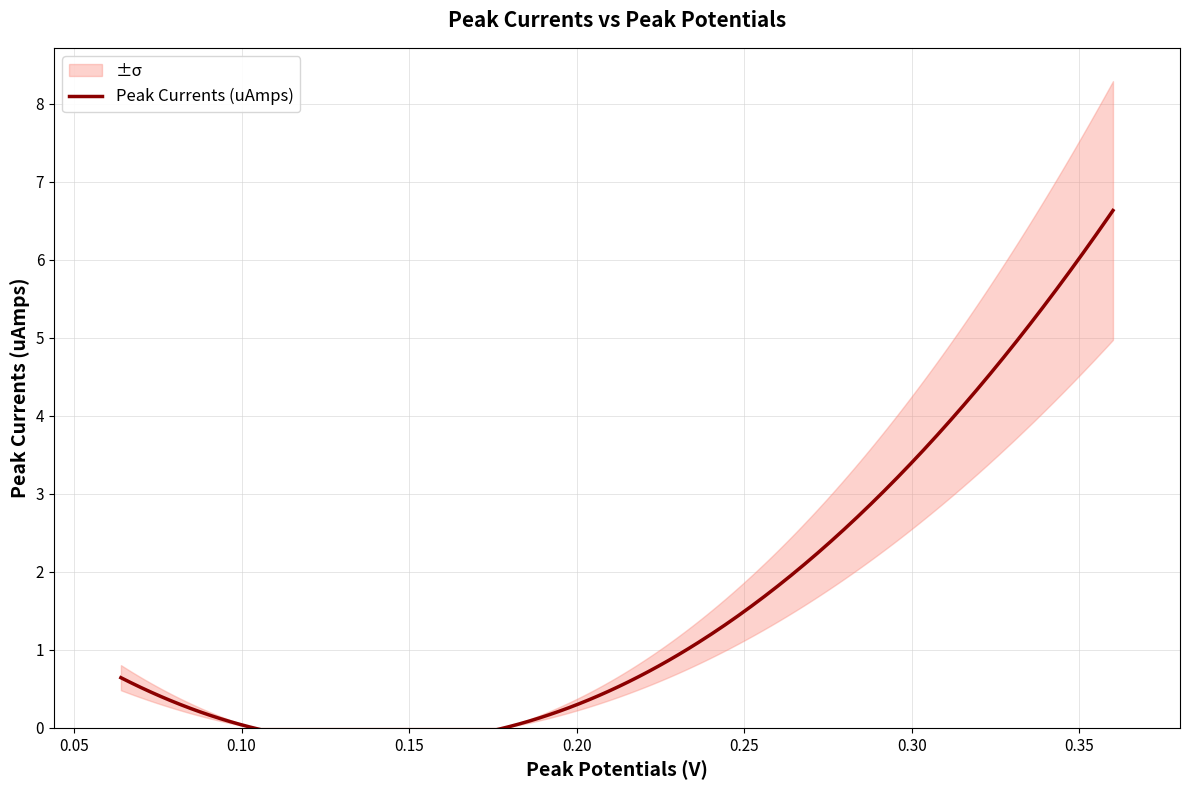

List the labels in order of value, largest first.

0.36, 0.064, 0.196